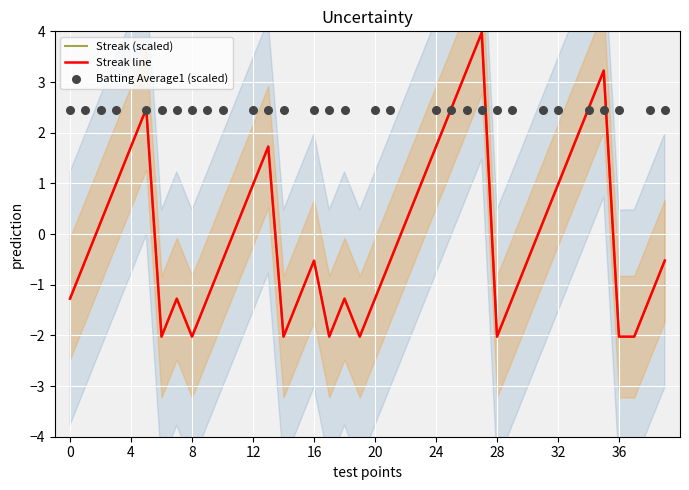

At which category is the sum across all series the highest?

27